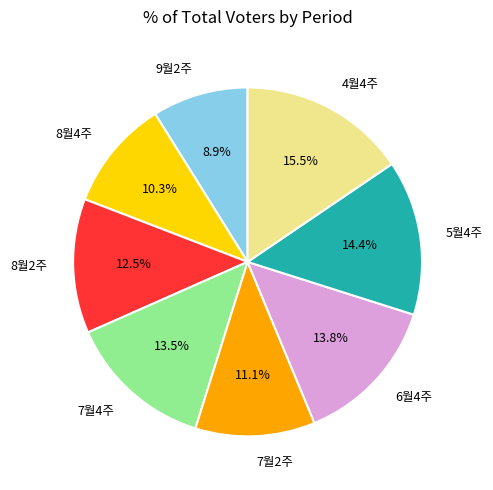

Which has a higher value, 5월4주 or 9월2주?

5월4주